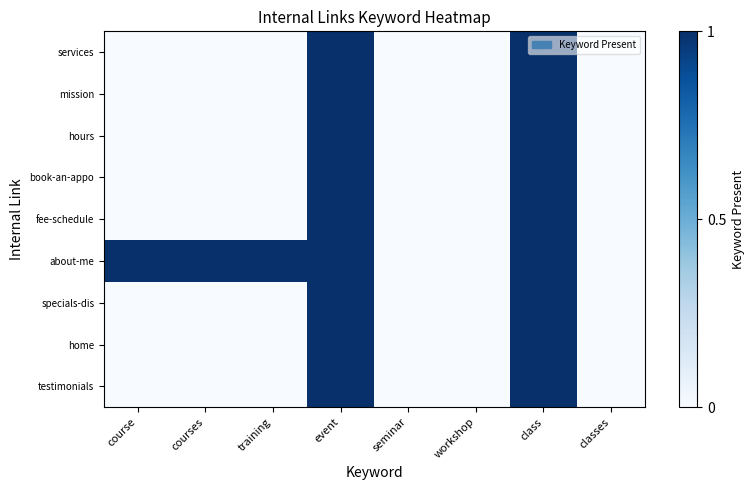

Reading left to right, what are all the values shown in this chart?

services: course=0	courses=0	training=0	event=1	seminar=0	workshop=0	class=1	classes=0
mission: course=0	courses=0	training=0	event=1	seminar=0	workshop=0	class=1	classes=0
hours: course=0	courses=0	training=0	event=1	seminar=0	workshop=0	class=1	classes=0
book-an-appo: course=0	courses=0	training=0	event=1	seminar=0	workshop=0	class=1	classes=0
fee-schedule: course=0	courses=0	training=0	event=1	seminar=0	workshop=0	class=1	classes=0
about-me: course=1	courses=1	training=1	event=1	seminar=0	workshop=0	class=1	classes=0
specials-dis: course=0	courses=0	training=0	event=1	seminar=0	workshop=0	class=1	classes=0
home: course=0	courses=0	training=0	event=1	seminar=0	workshop=0	class=1	classes=0
testimonials: course=0	courses=0	training=0	event=1	seminar=0	workshop=0	class=1	classes=0